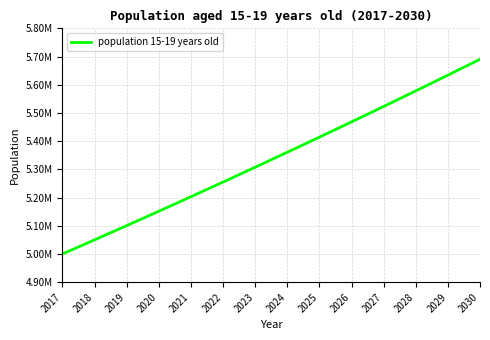

Is this an area chart (filled region under the line)?

No